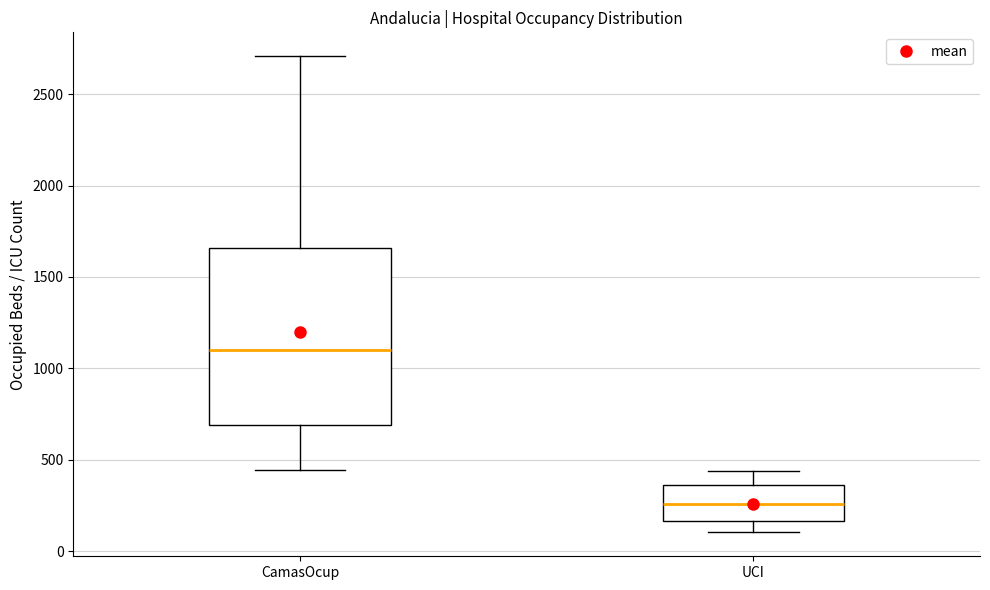

Reading left to right, transcribe this box plot: for each box, give where its median line is, the range the box spans, and where its two whiskers end, as read against the y-axis. The values are not printed on the chart, so give them approximately, as read against the axis.

CamasOcup: median 1100, box 700 to 1650, whiskers 450 to 2700
UCI: median 250, box 150 to 350, whiskers 100 to 450